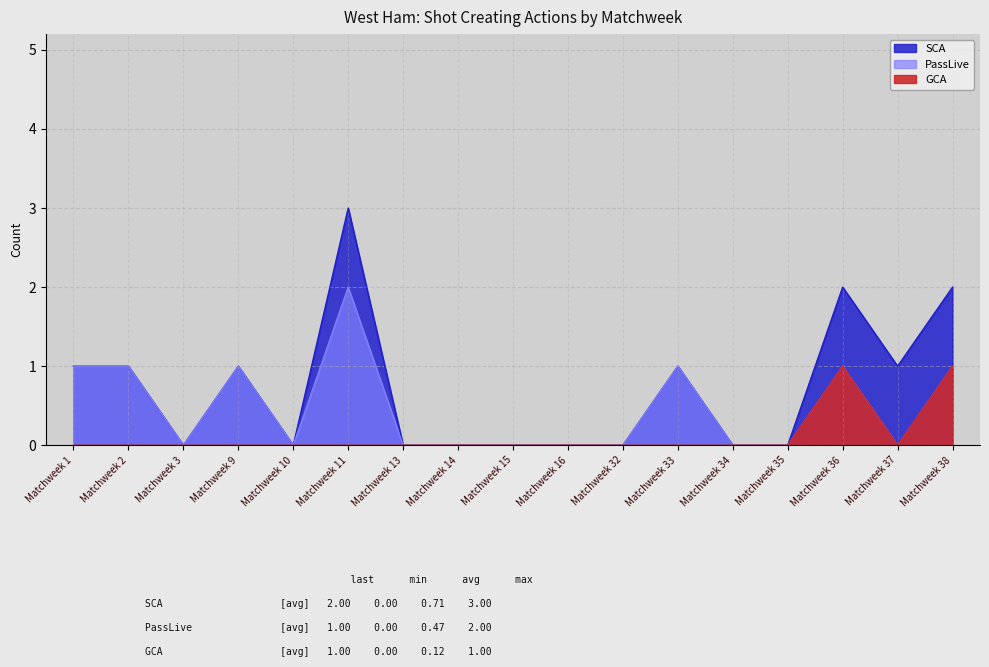

True or false: PassLive and GCA intersect in this chart.

False